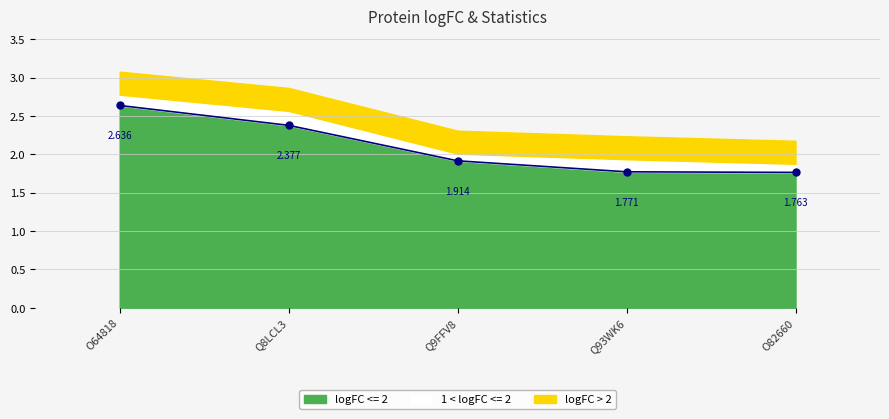

What is the sum of the values at O82660 and Q9FFV8?

3.7